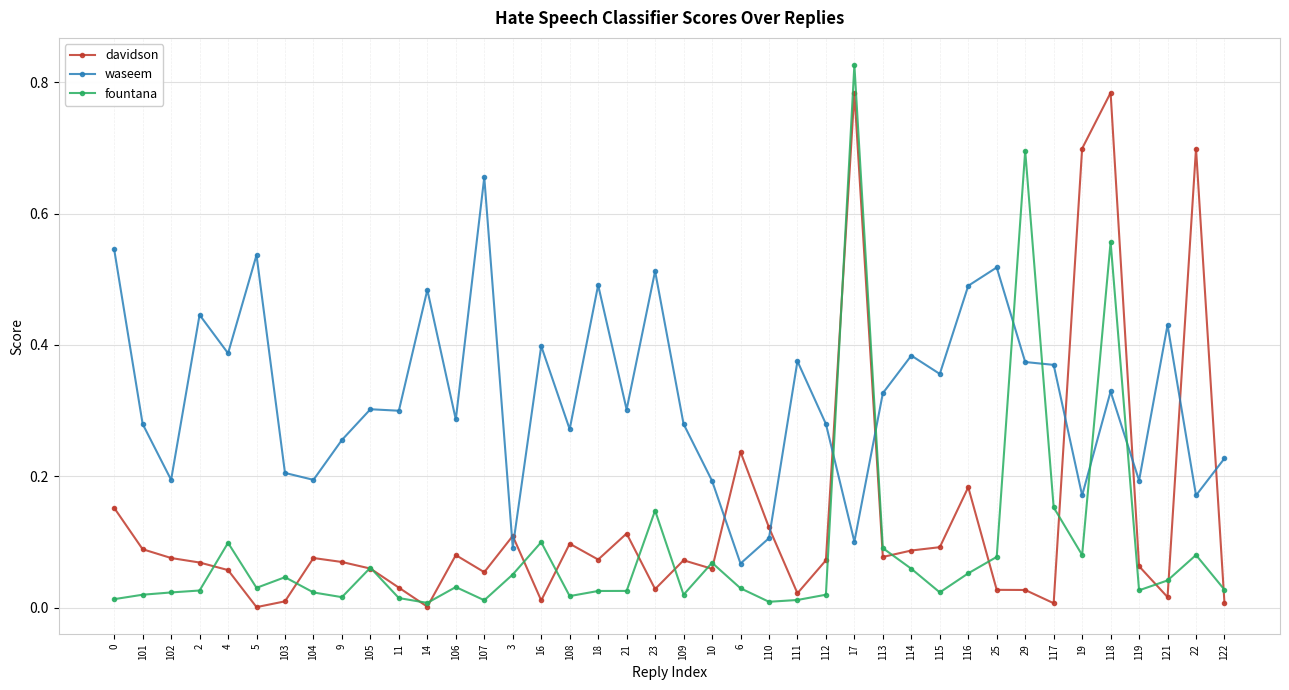

Between 106 and 10, which series saw the biggest shift?

waseem